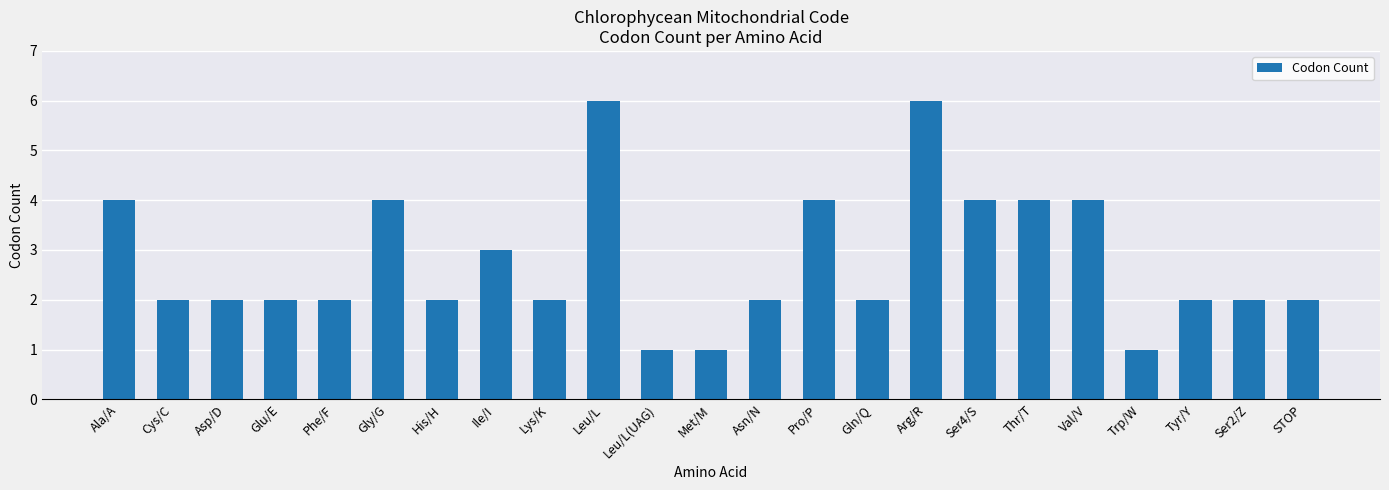

How many data points does each series have?

23